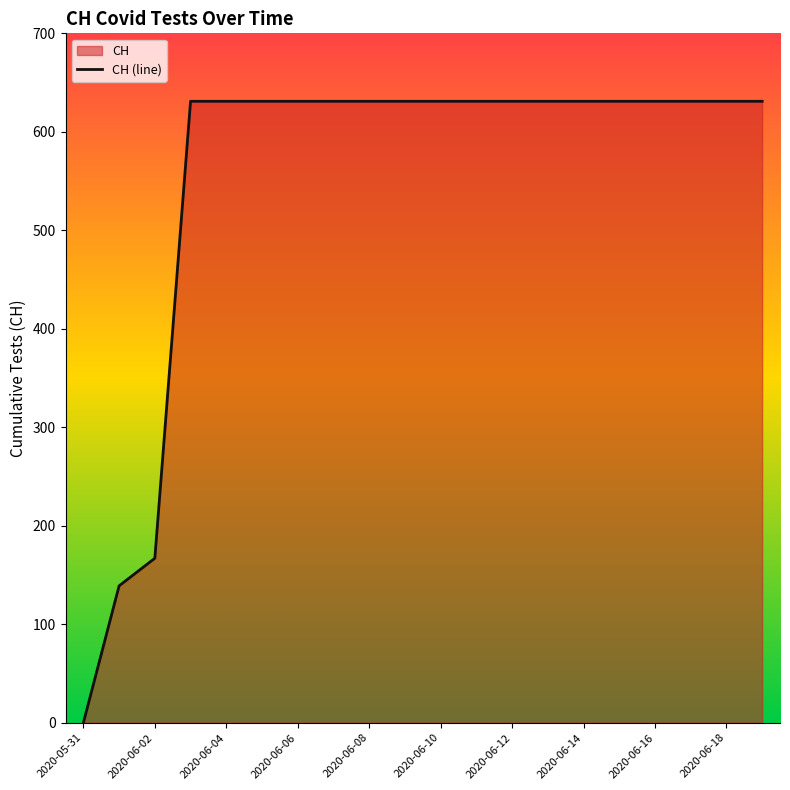

At which label is the value closest to 315?

2020-06-02